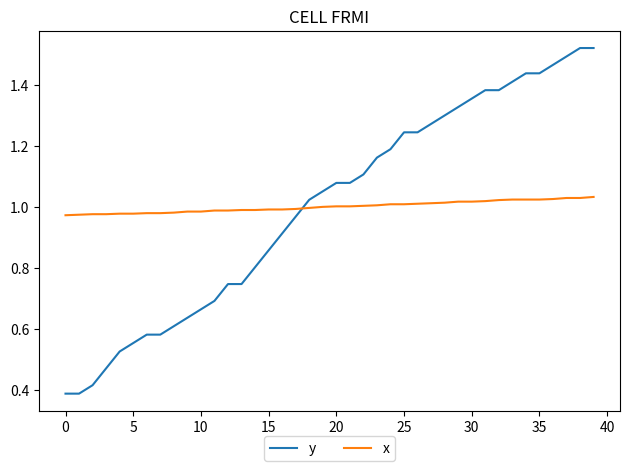

Which series has the largest range (max minus min)?

y